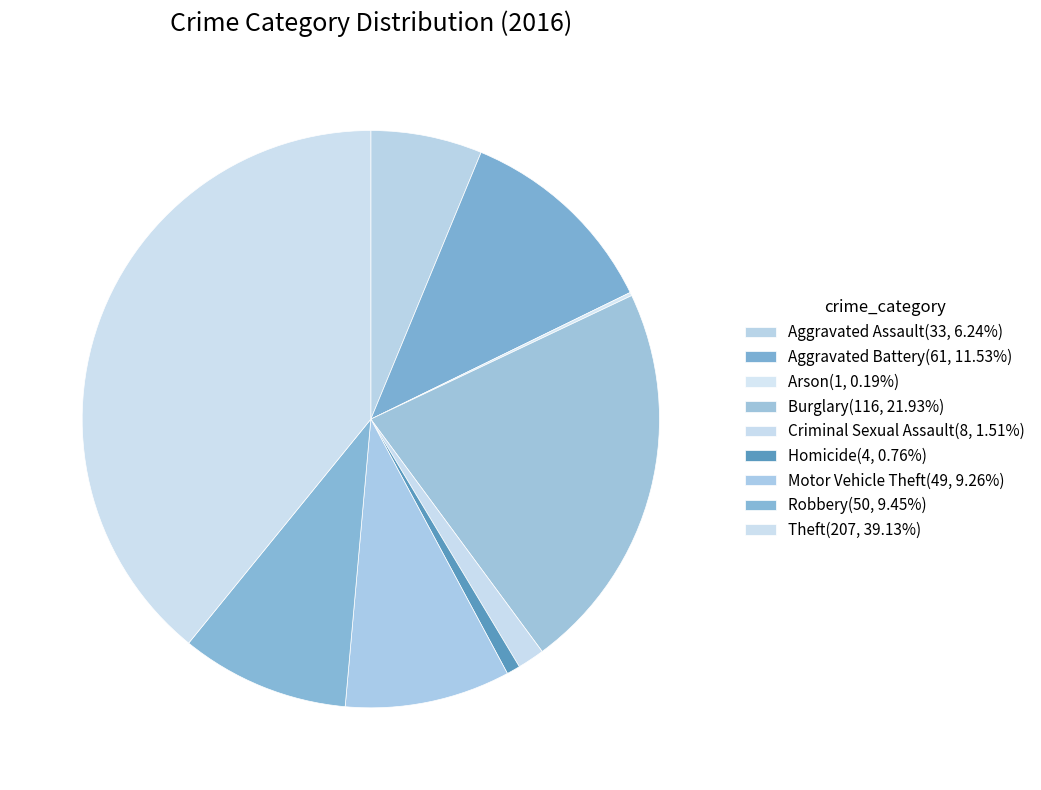

Does Criminal Sexual Assault represent more than half of the total?

No